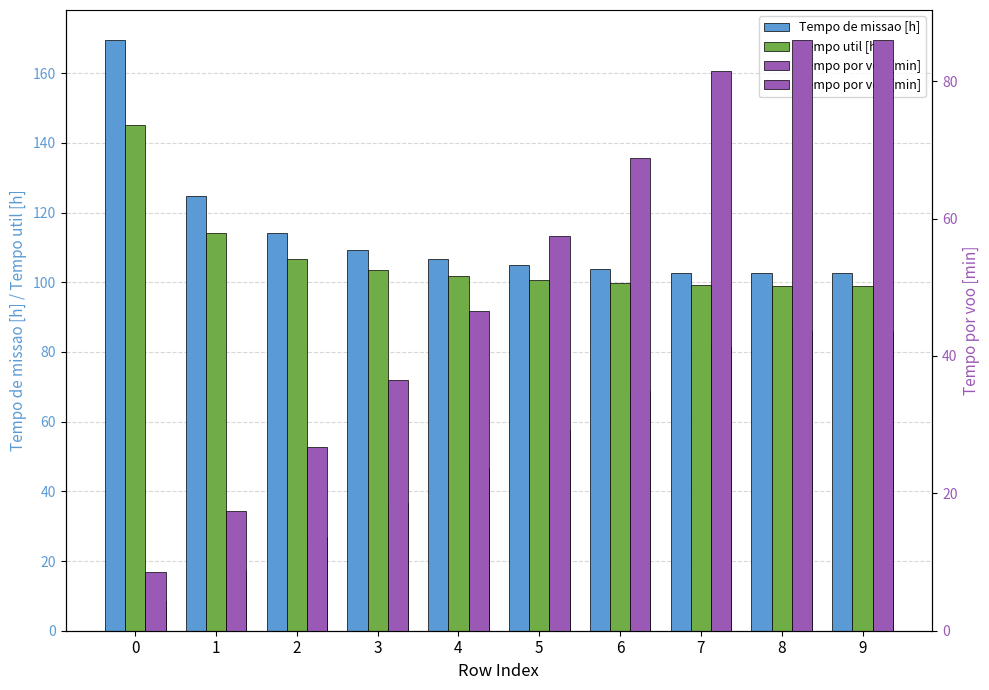

What is the value of the Tempo por voo [min] bar at the 5th from the left?

46.6